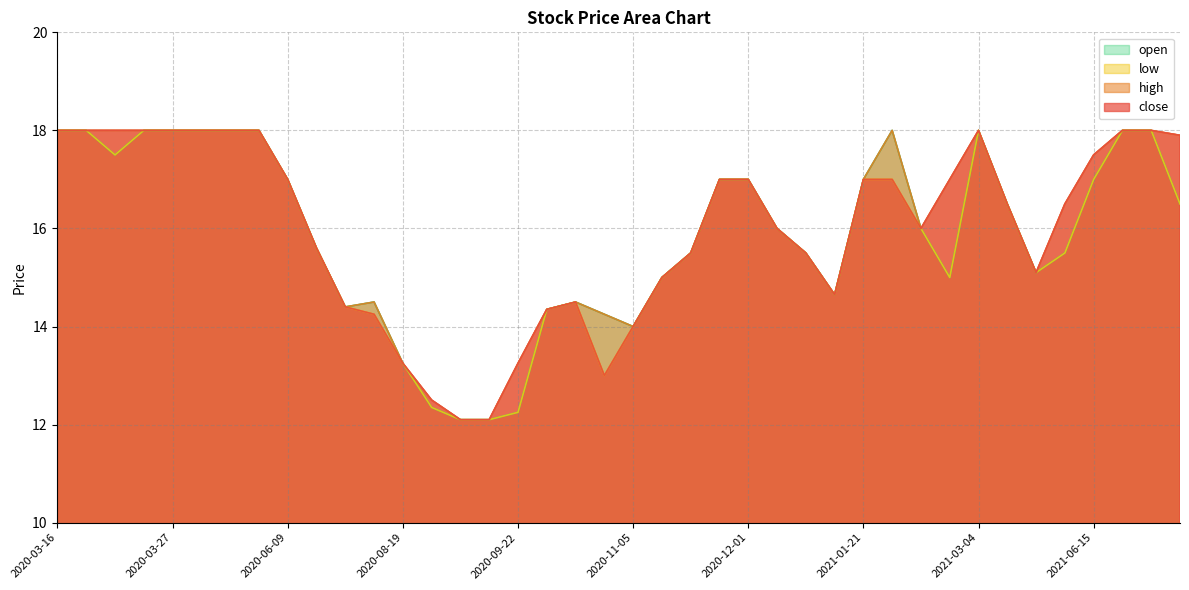

Does the chart have visible grid lines?

Yes